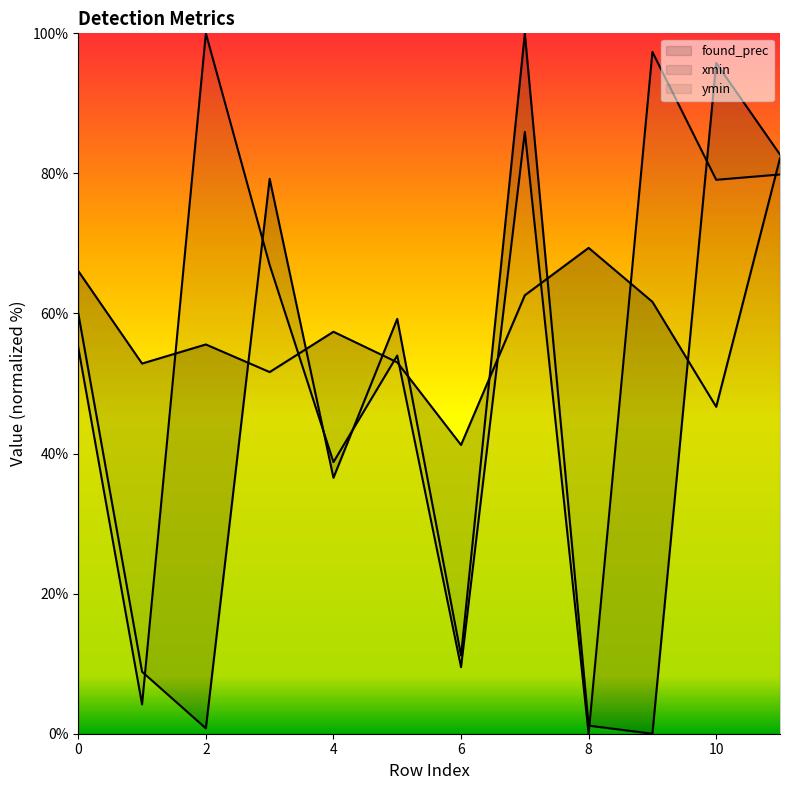

How many lines are shown in the chart?

3